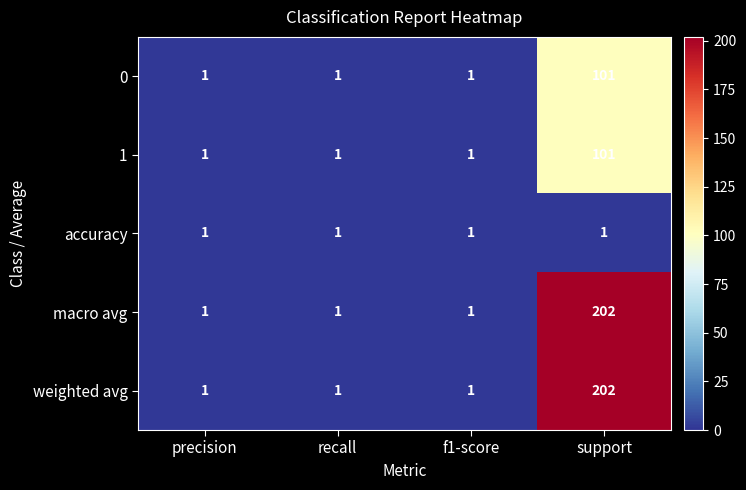

What is the difference between the highest and lowest values at support?

201